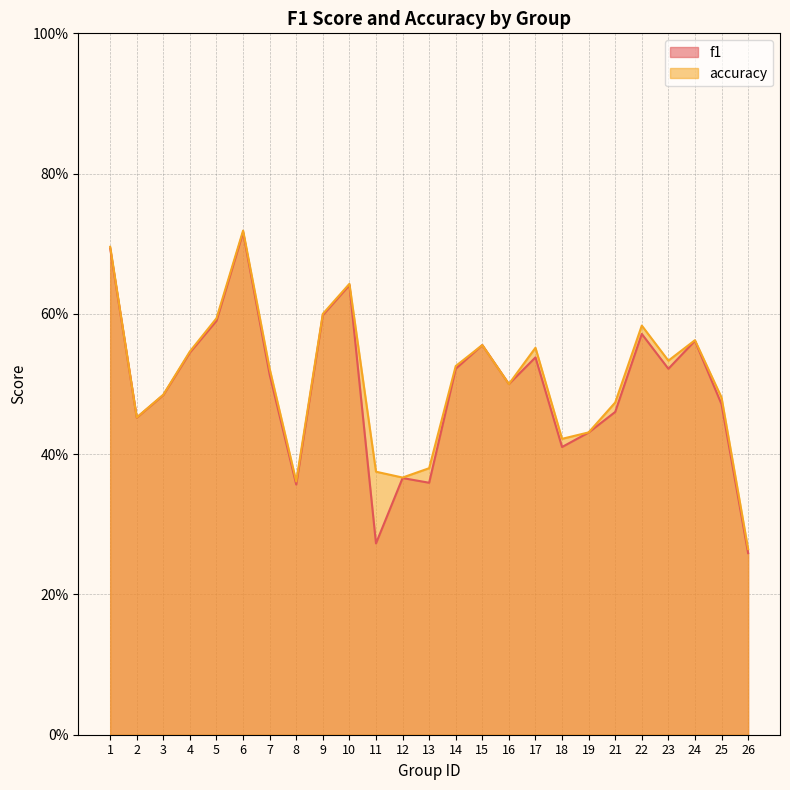

Count the accuracy values in the range 0 to 1.

25